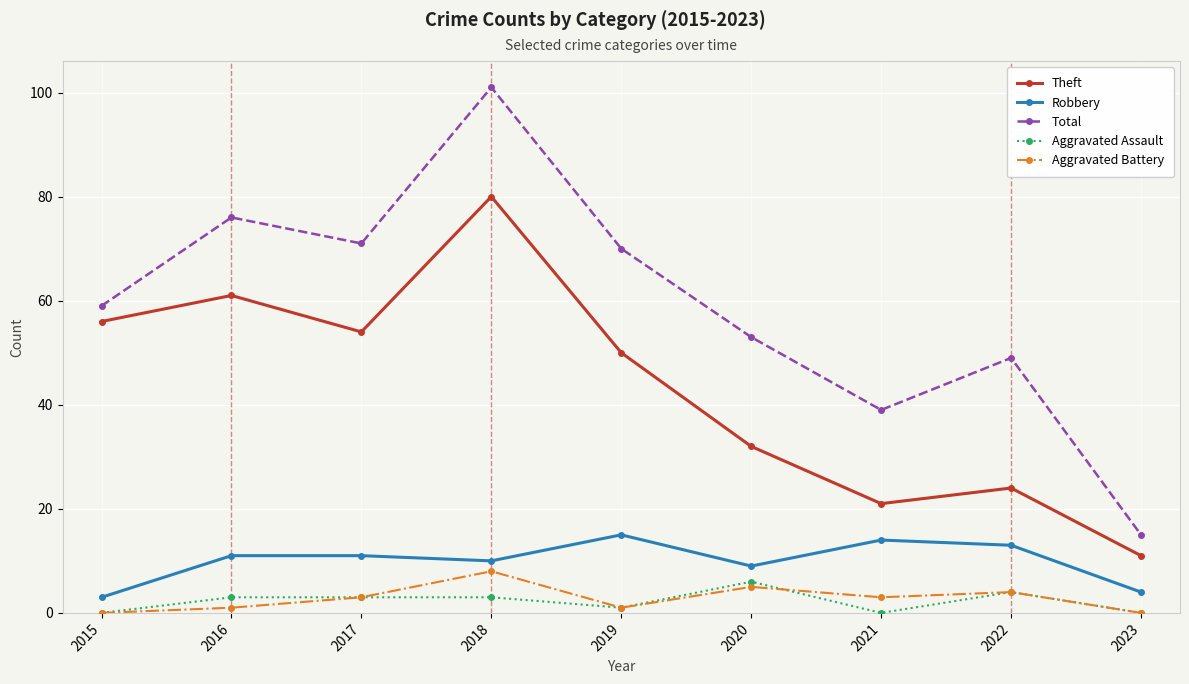

How many series are shown in this chart?

5